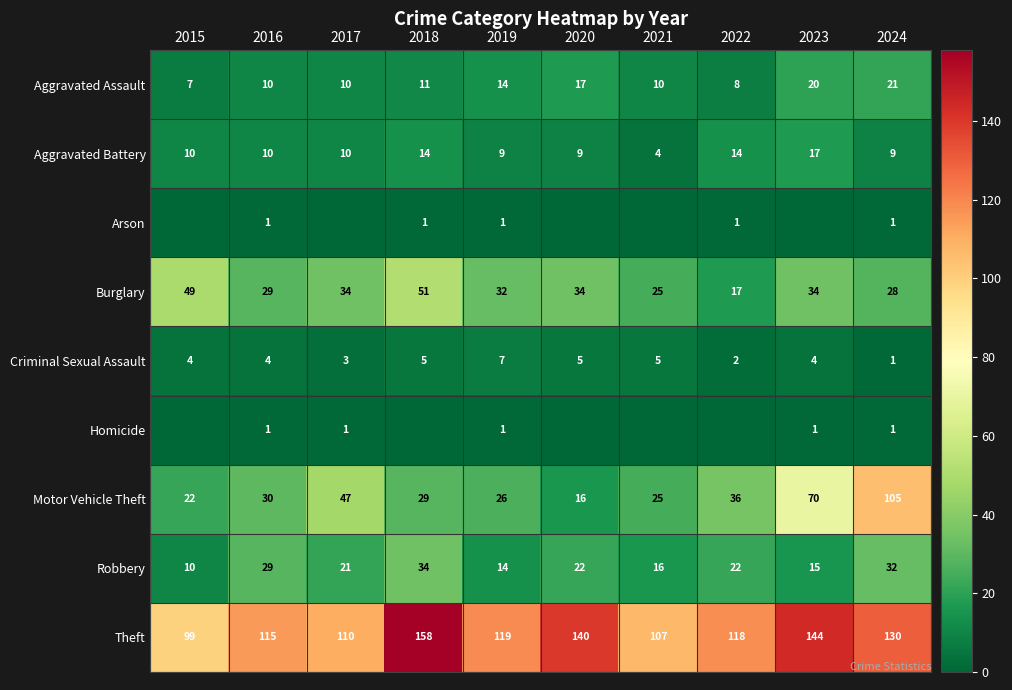

What is the total value across all series at 2015?

201